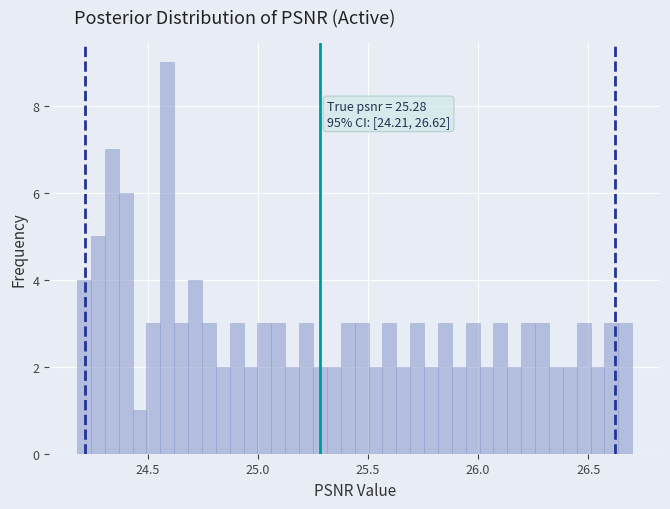

Read against the x-axis, roughly where is the centre of the tallest bar?

24.60